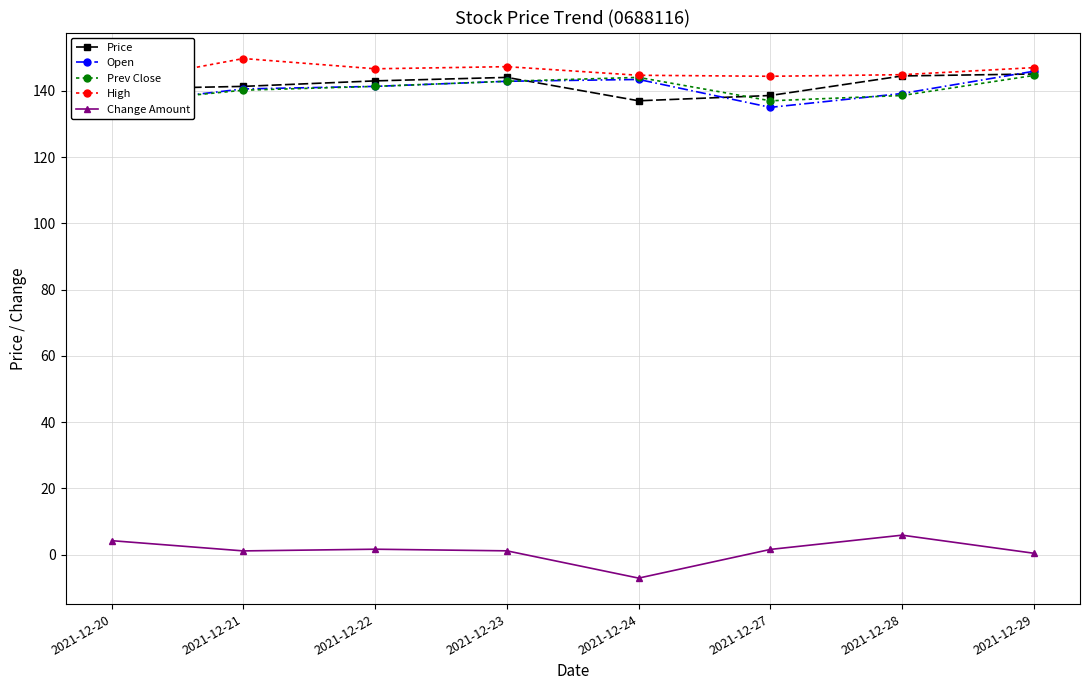

True or false: Prev Close has a value of 62.0 at 2021-12-23.

False